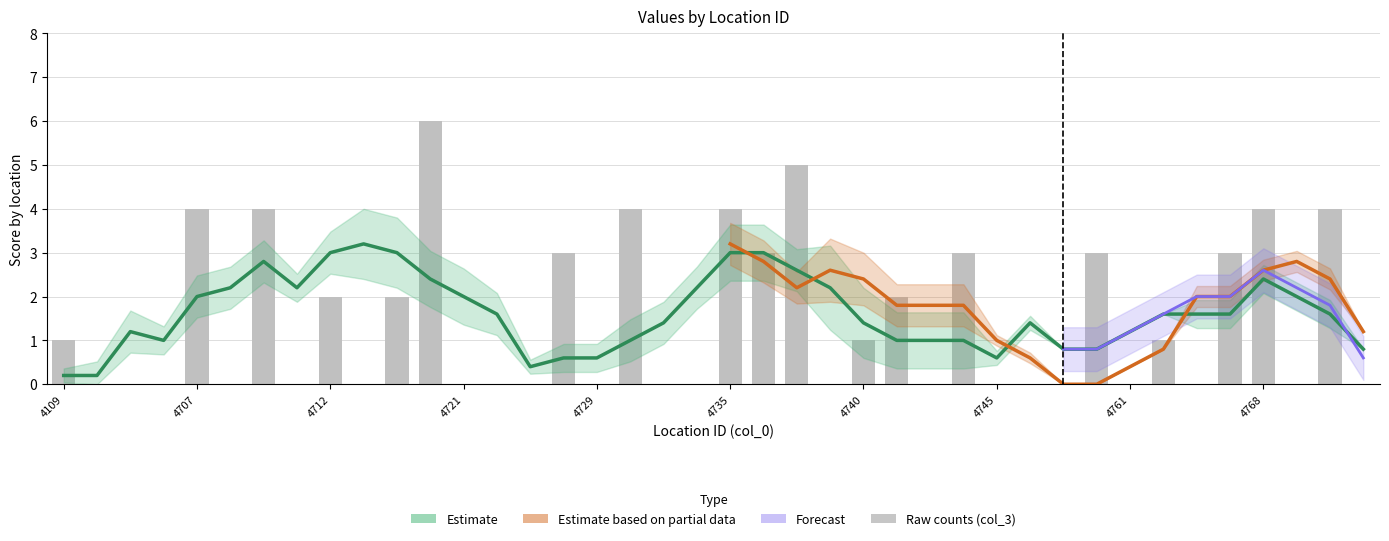

Is the value of col_4 at 4704 greater than the value of col_6 at 4732?

No